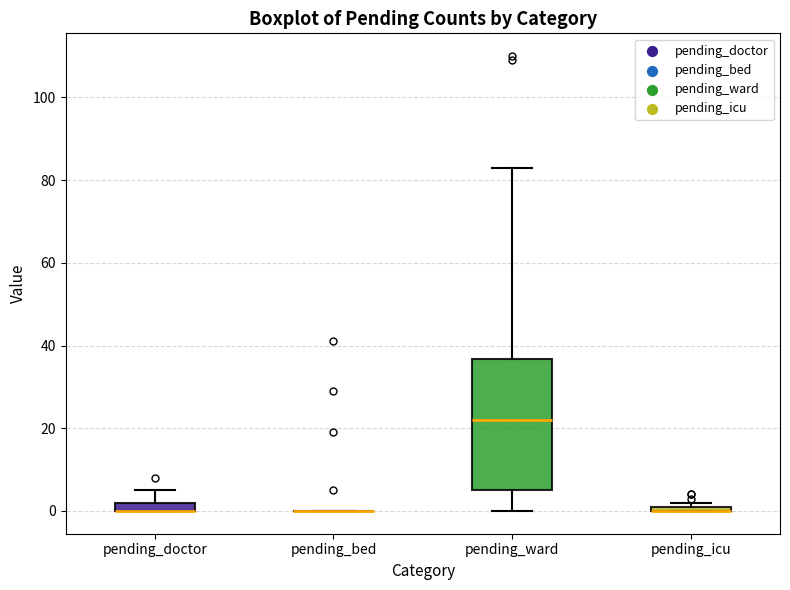

Where does the median line of the box for pending_ward sit on the y-axis? The values are not printed on the chart, so give them approximately, as read against the axis.

22